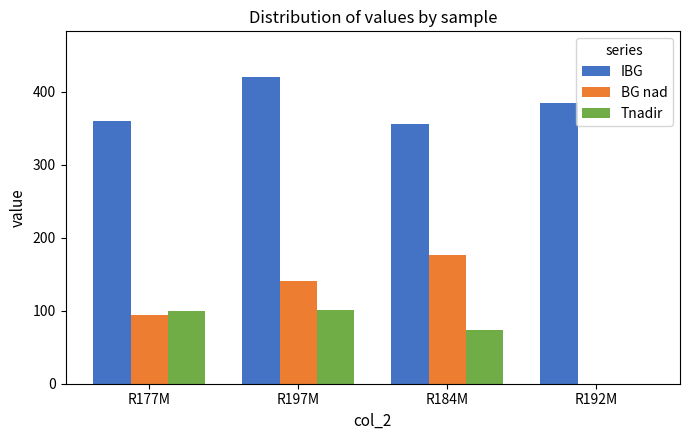

Which label corresponds to the largest value in the chart?

R197M